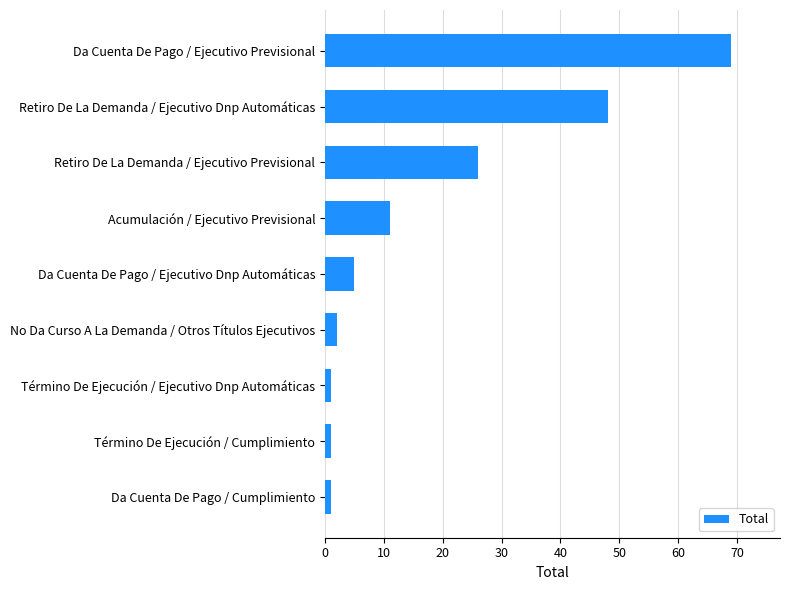

How many bars are there in total?

9